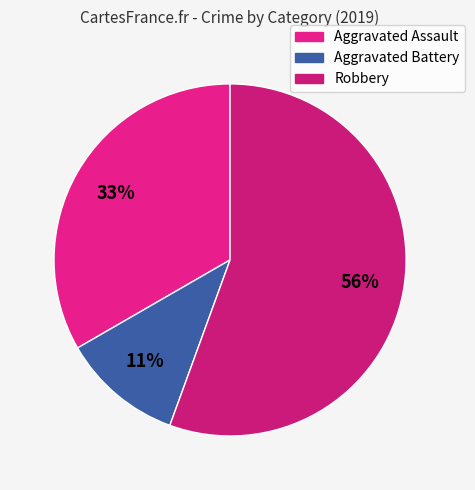

How many segments does this pie chart have?

3